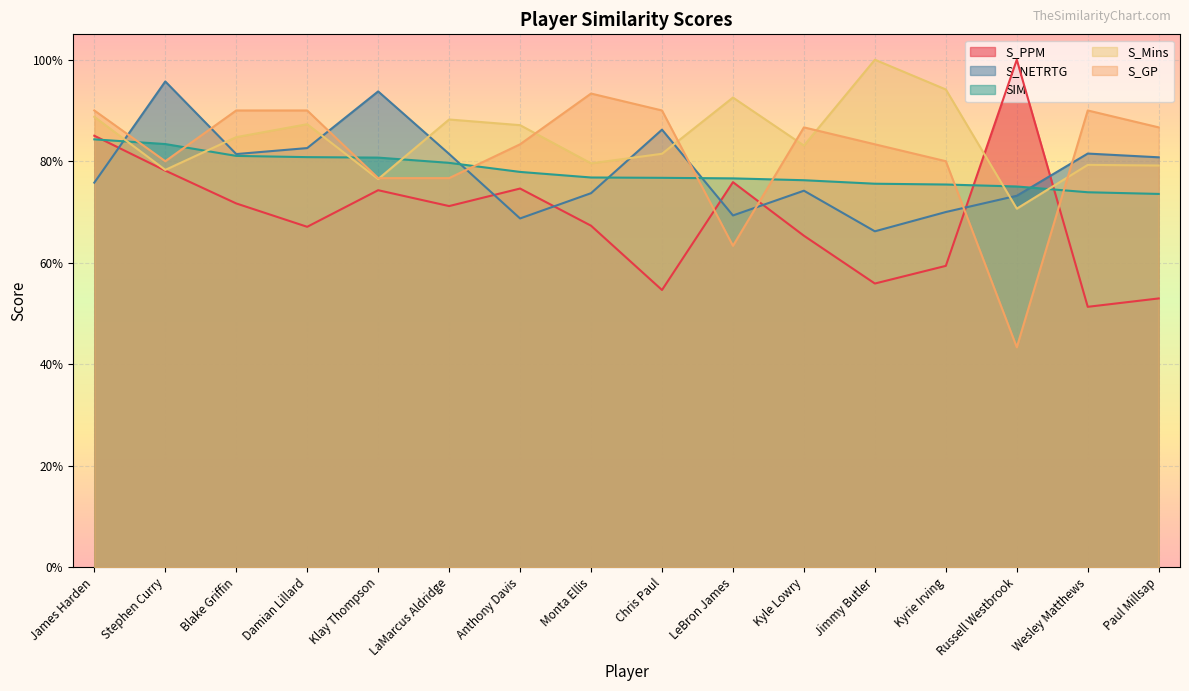

Which series has the largest range (max minus min)?

S_GP